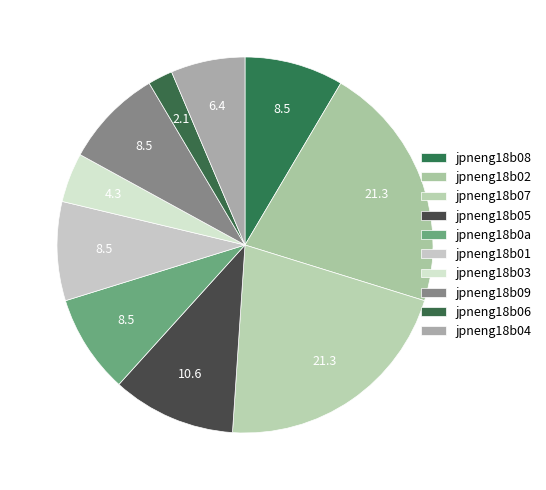

To the nearest percent, what is the difference between the jpneng18b01 and jpneng18b02 slice percentages?

13%